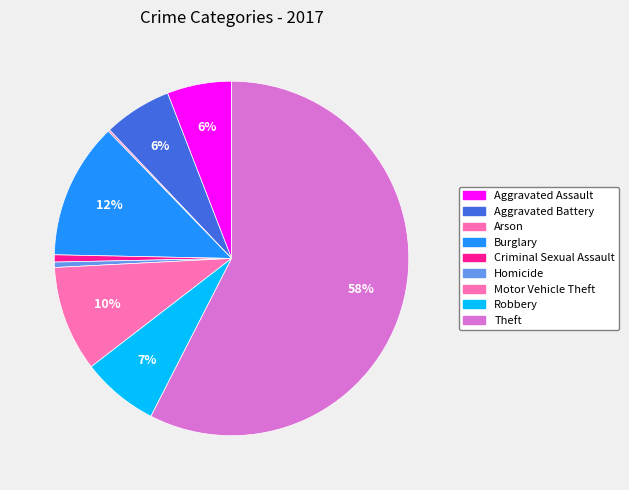

Is there a majority slice in this chart?

Yes